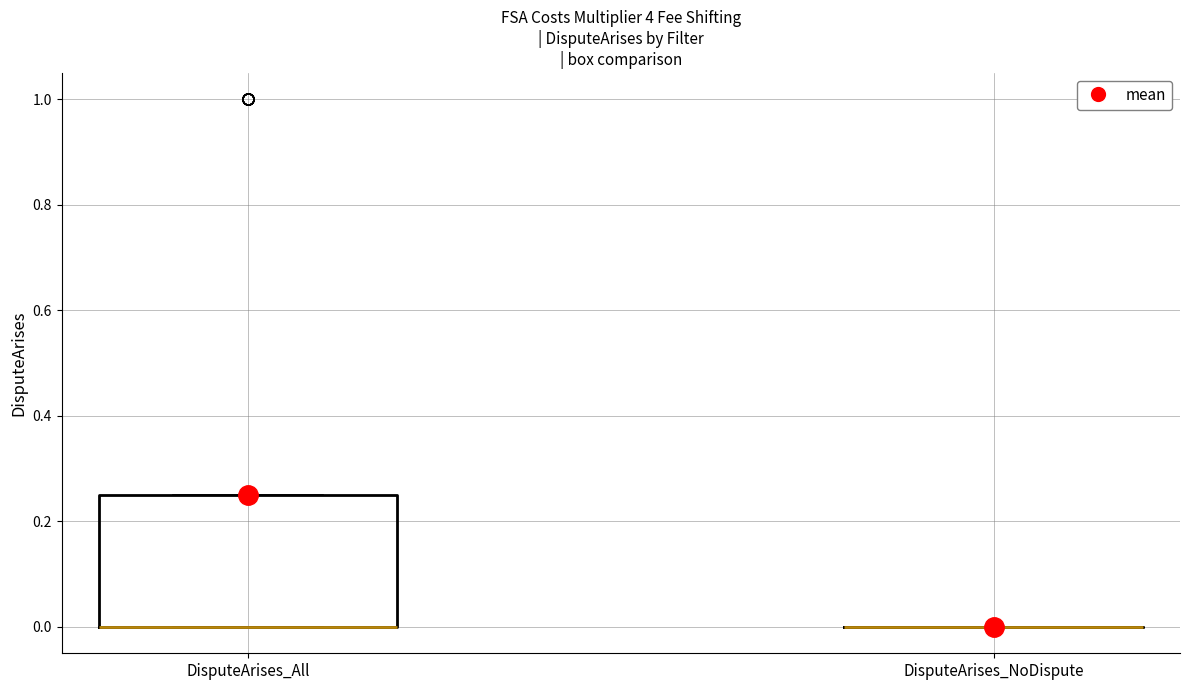

Reading left to right, read every box against the y-axis: the position of its median line, the range the box covers, and the ends of its whiskers. The values are not printed on the chart, so give them approximately, as read against the axis.

DisputeArises_All: median 0.00 (drawn on the box's lower edge), box 0.00 to 0.26, whiskers 0.00 to 0.26
DisputeArises_NoDispute: box collapsed to a line at 0.00, whiskers 0.00 to 0.00